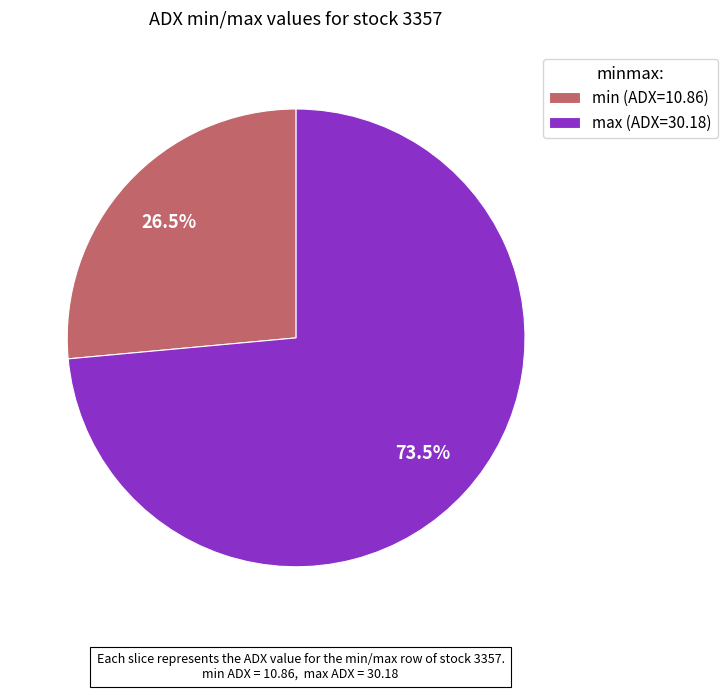

What is the ratio of the value at max (ADX=30.18) to the value at min (ADX=10.86)?

2.8